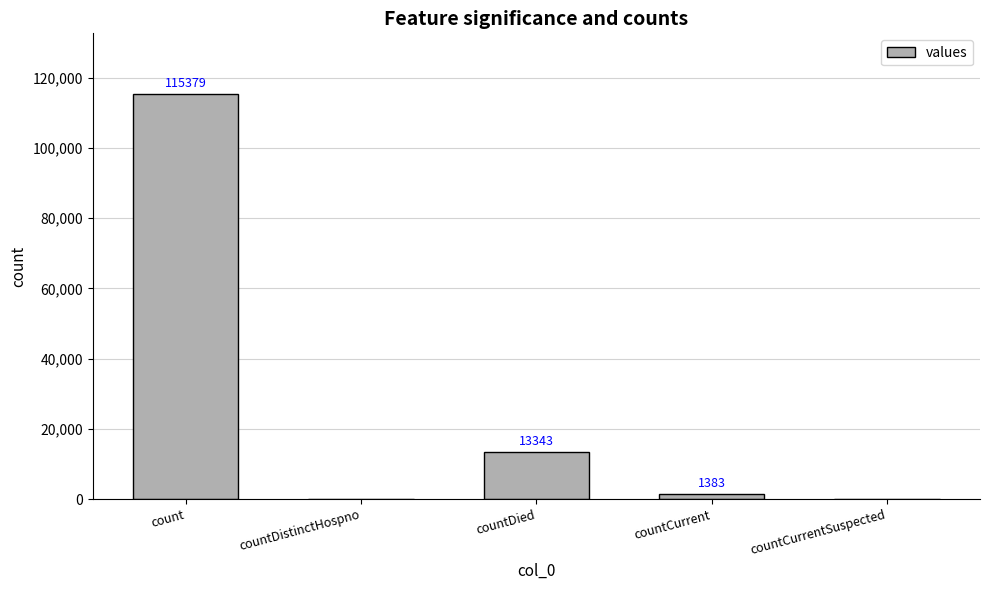

Which label corresponds to the largest value in the chart?

count